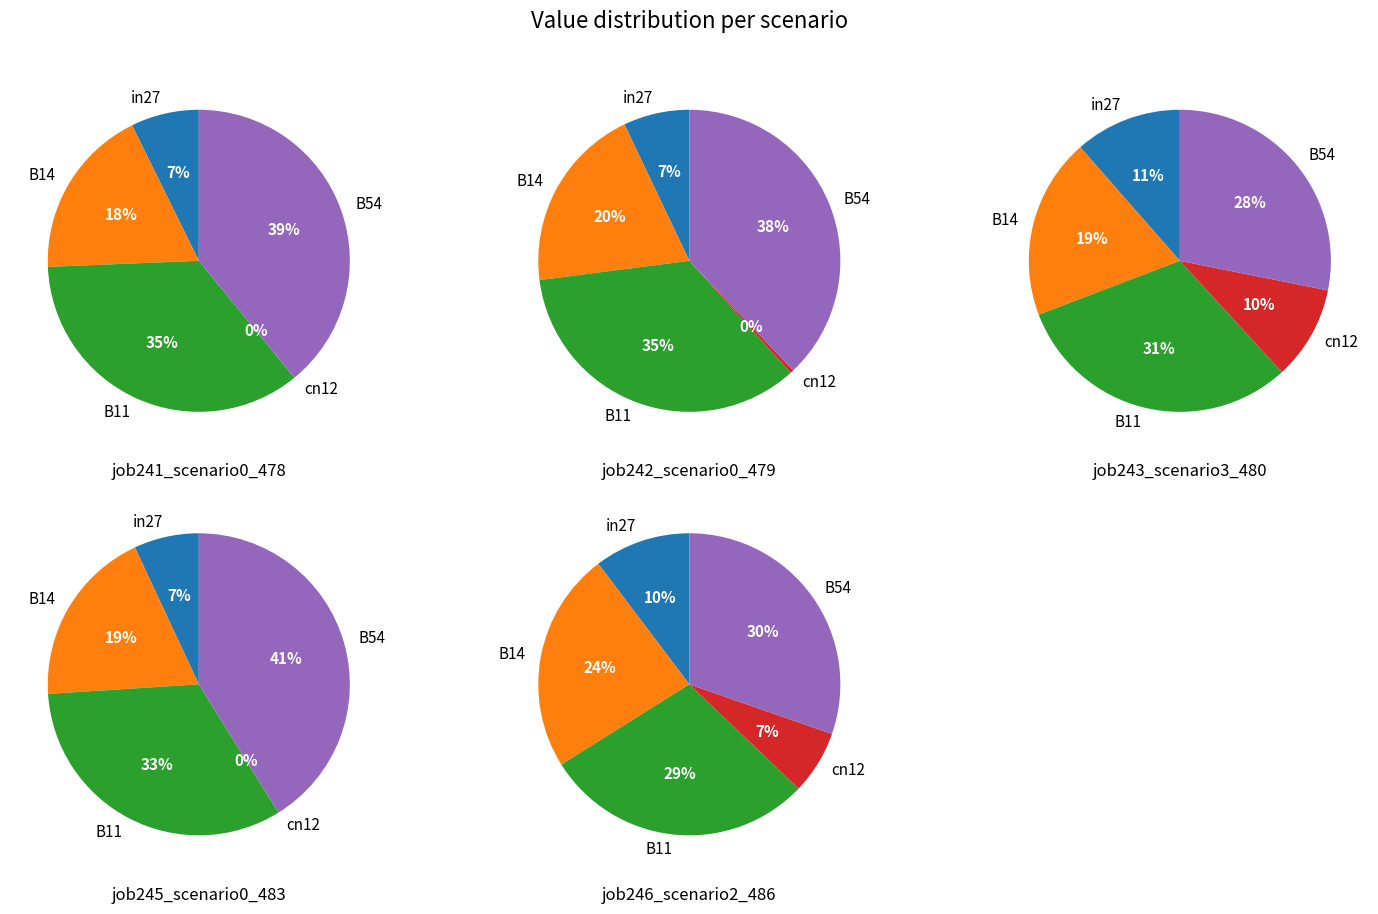

Combined, do B14 and in27 account for over 50%?

No